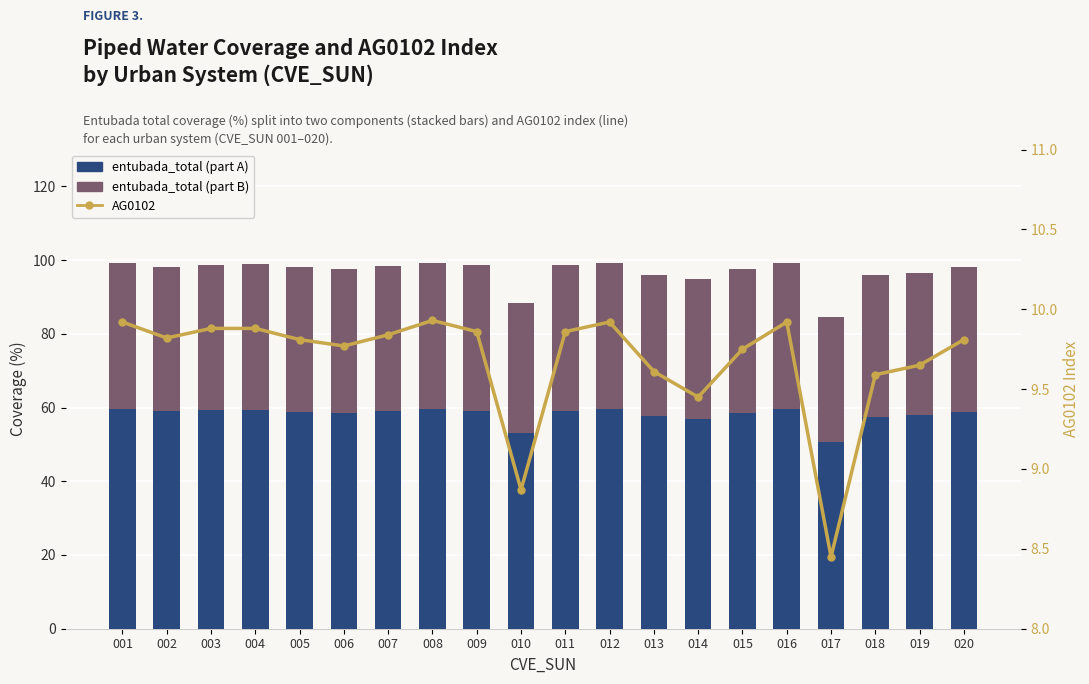

Between 014 and 003, which is larger?

003